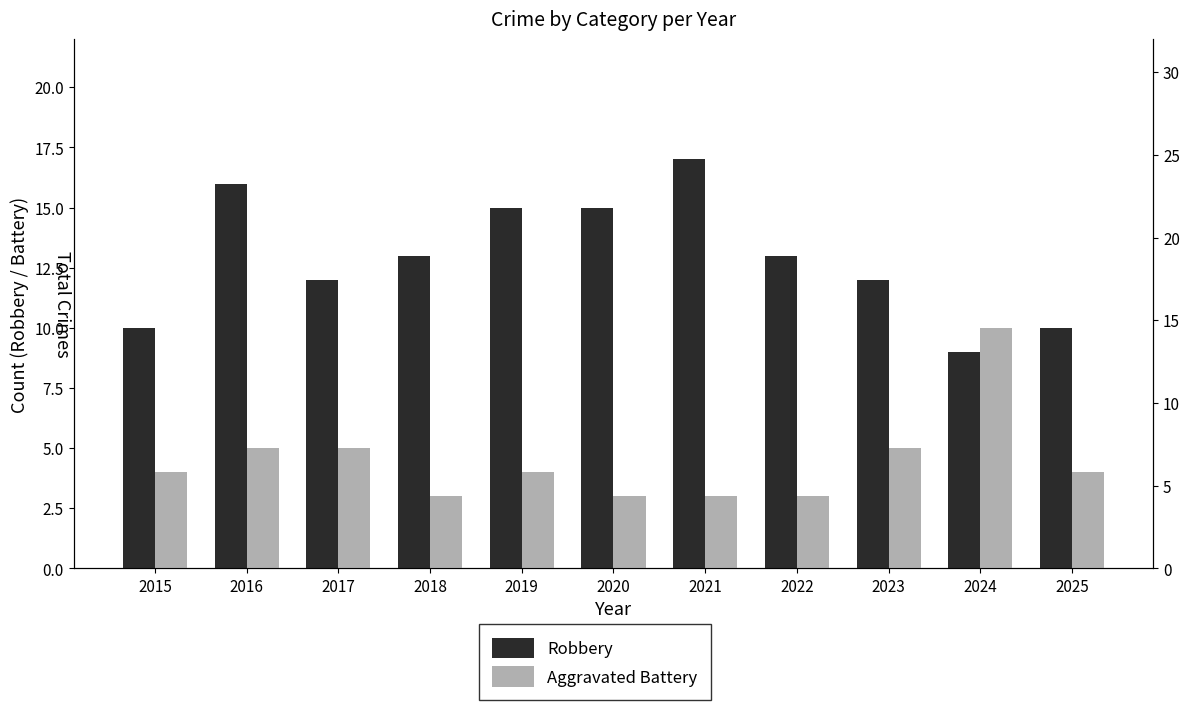

What is the approximate value of Aggravated Battery at 2024?

10